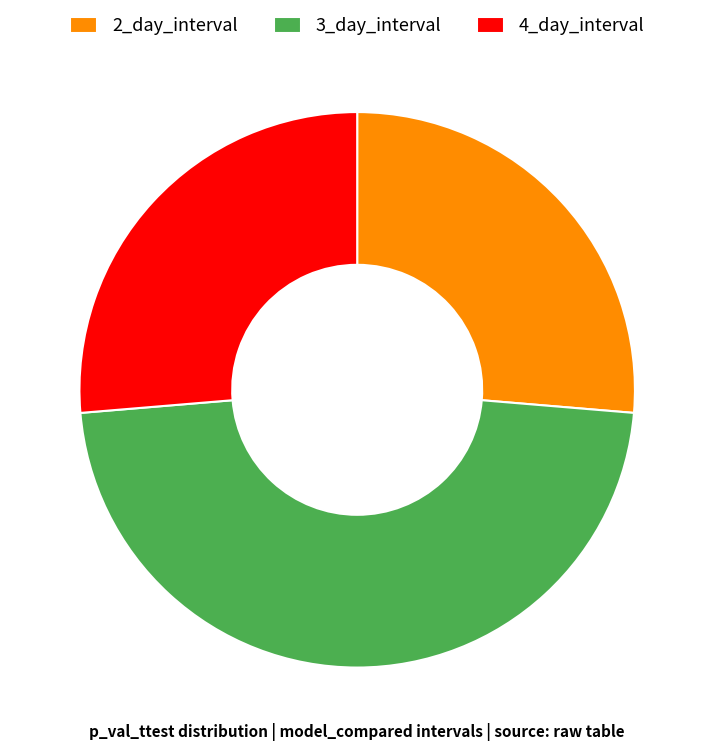

Between 4_day_interval and 3_day_interval, which is larger?

3_day_interval